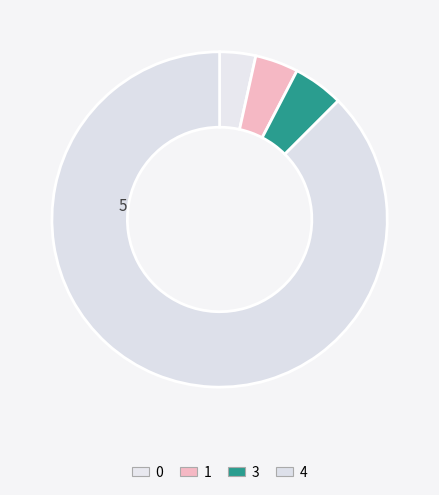

How many segments does this pie chart have?

4